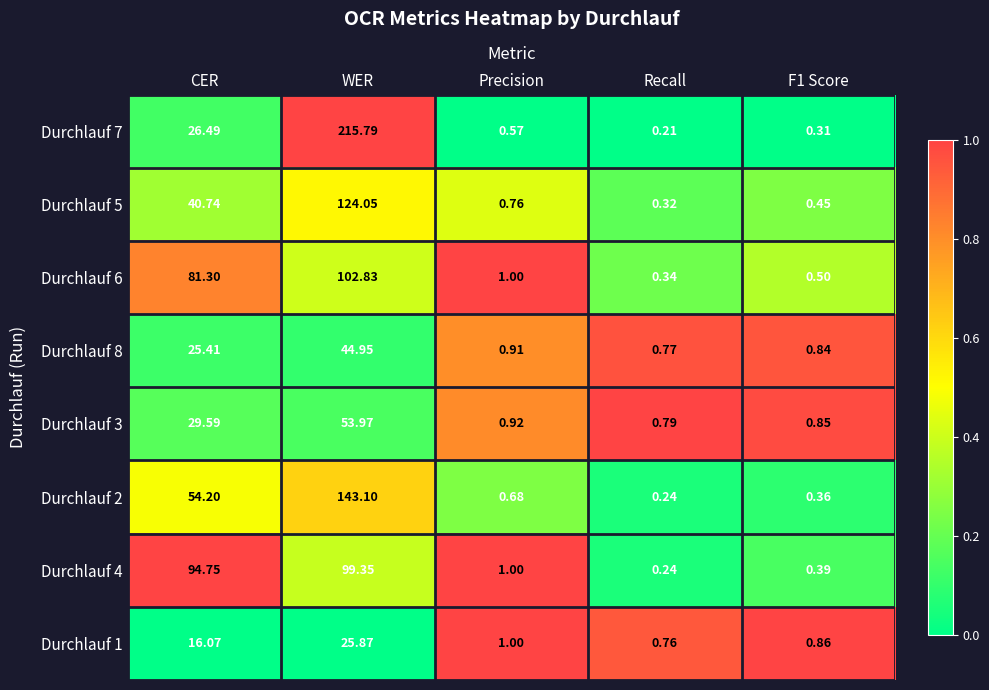

How many distinct data groups are displayed?

8